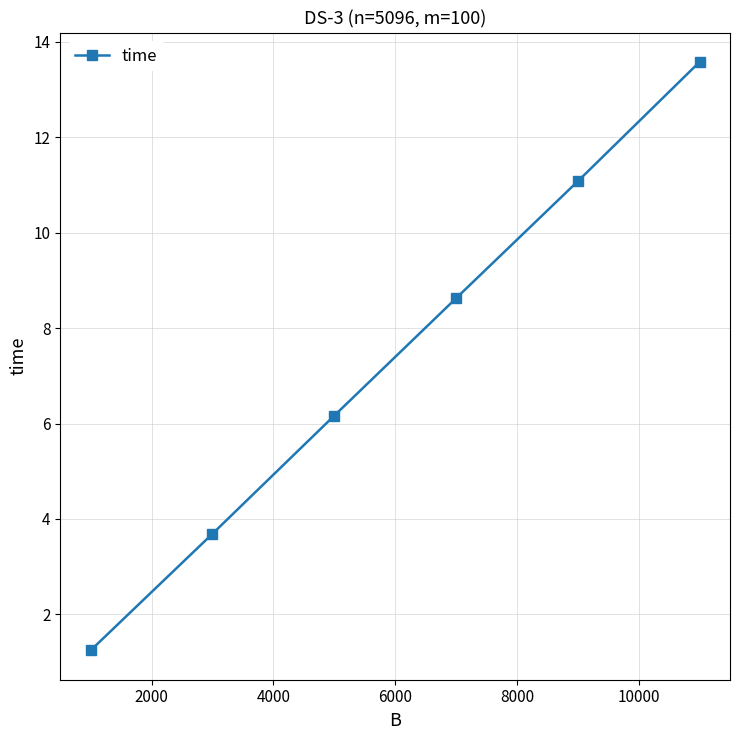

Reading right to left, what are all the values shown in this chart?

13.6	11.1	8.6	6.2	3.7	1.2